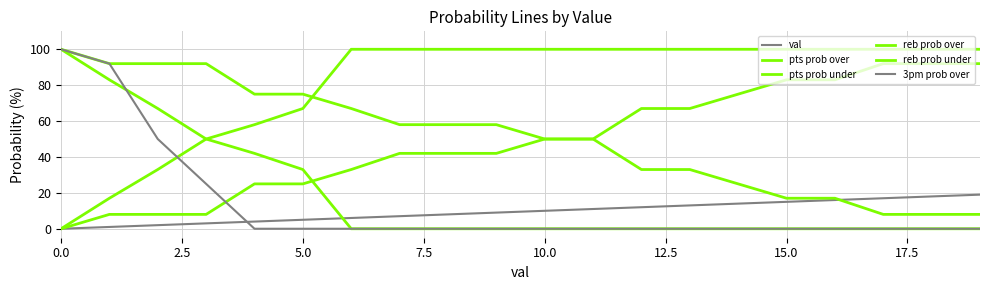

Does the chart display data point markers on the line(s)?

No